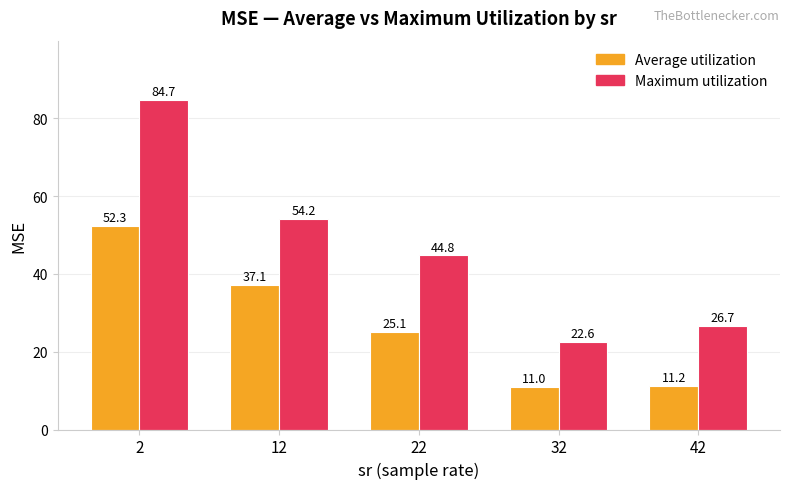

Reading left to right, what are all the values shown in this chart?

Average utilization: 52.3	37.1	25.1	11.0	11.2
Maximum utilization: 84.7	54.2	44.8	22.6	26.7